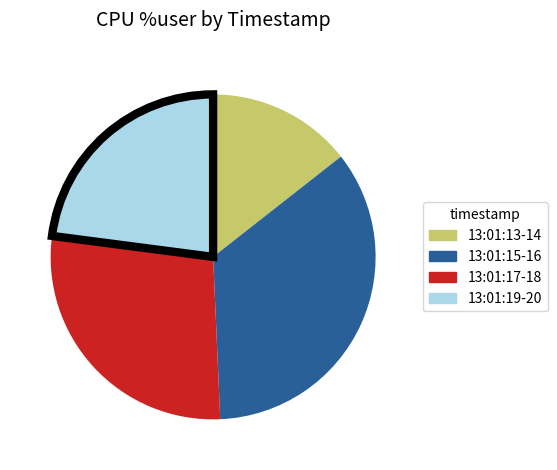

Does any single category account for the majority?

No